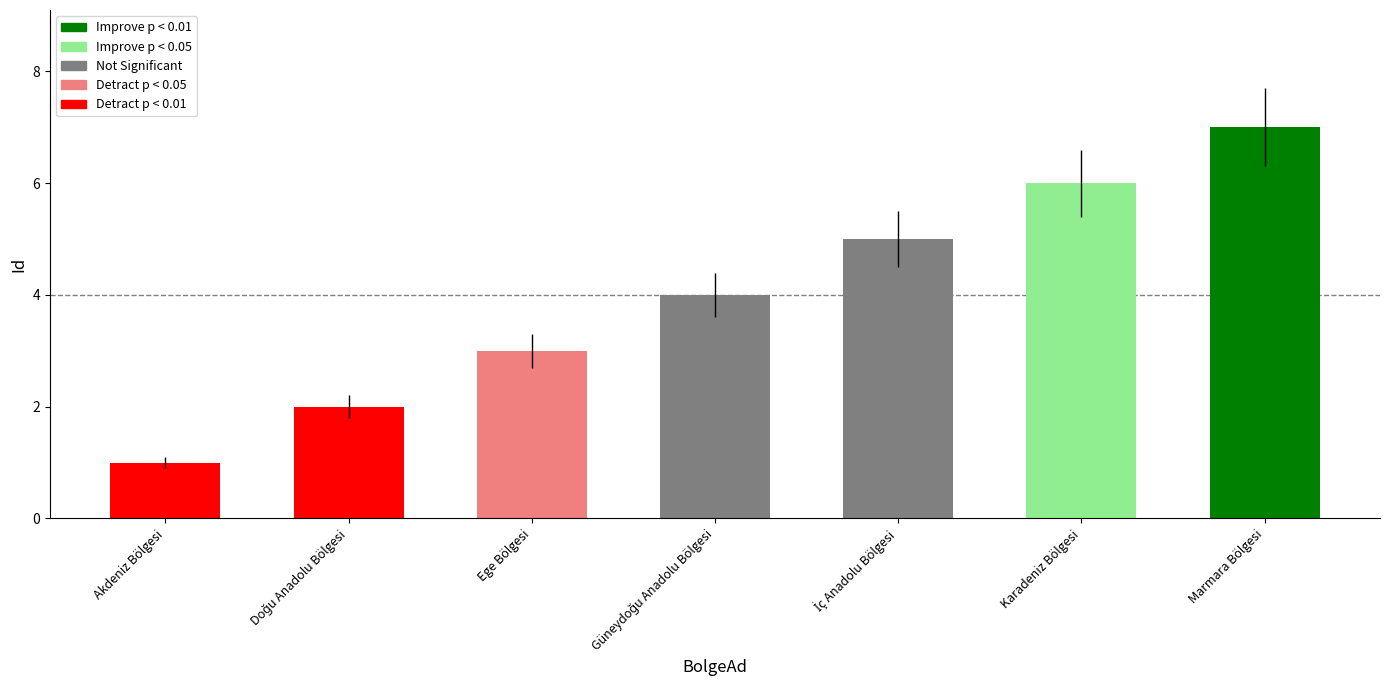

What is the maximum value shown in the chart?

7